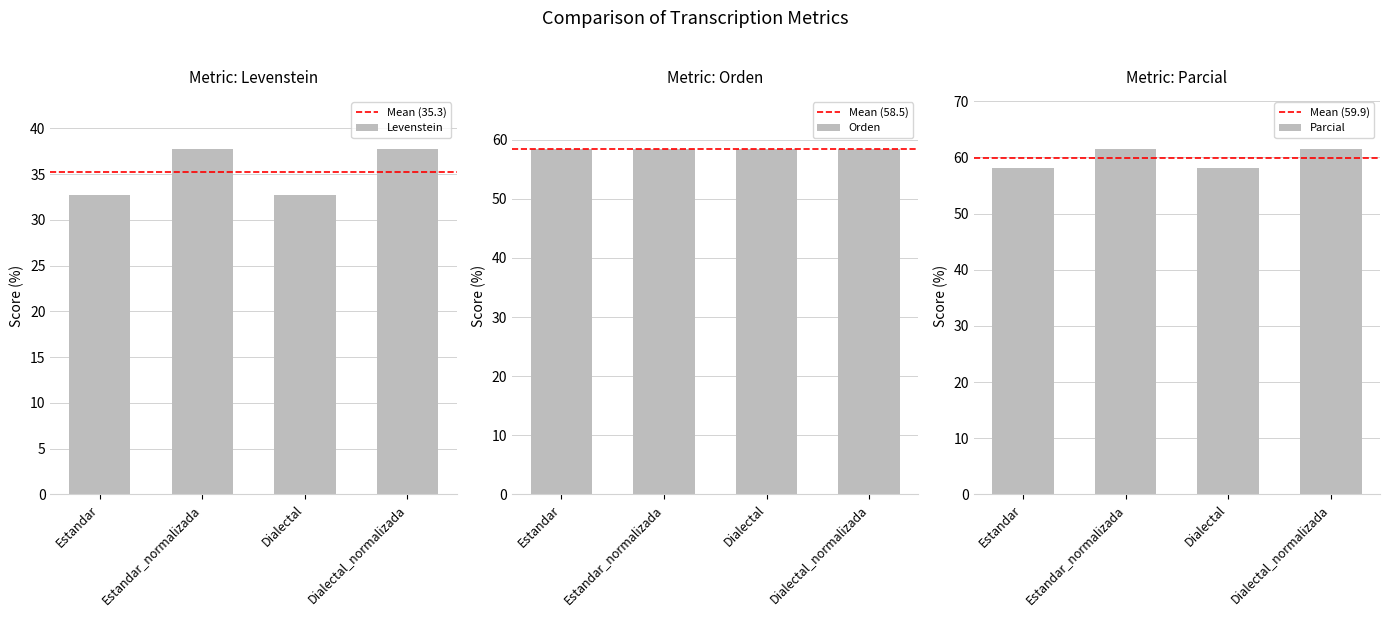

What is the average value of the Levenstein series?

35.3